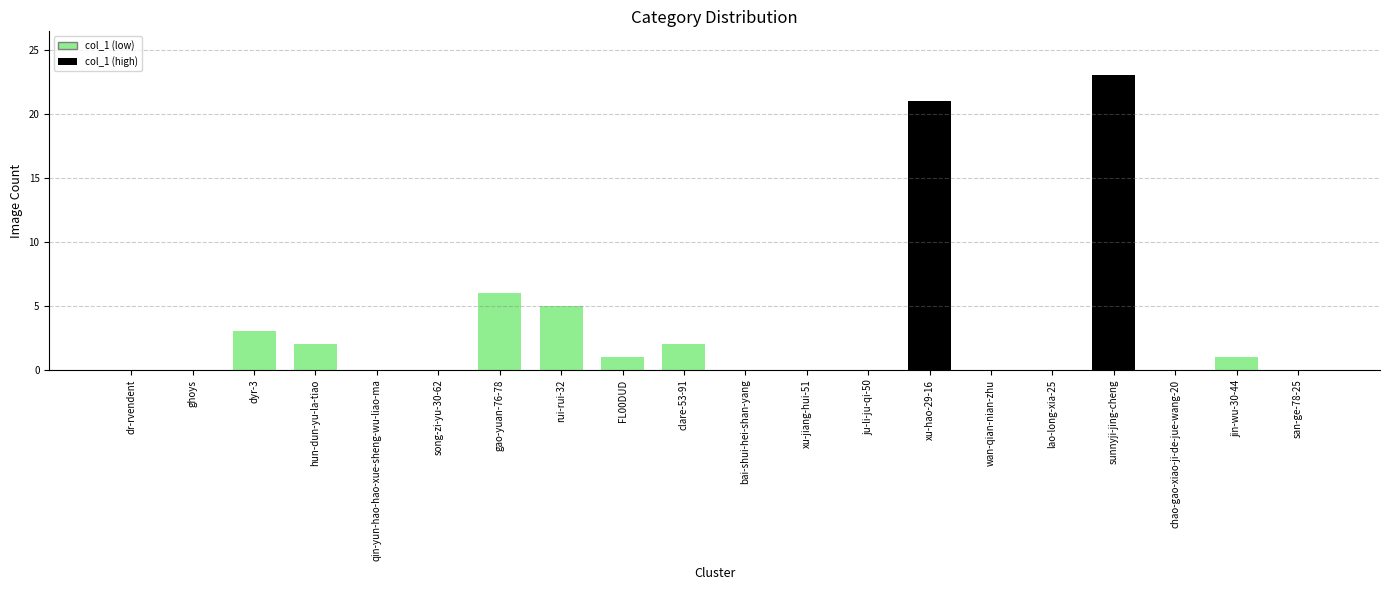

At which label is the value closest to 11?

gao-yuan-76-78